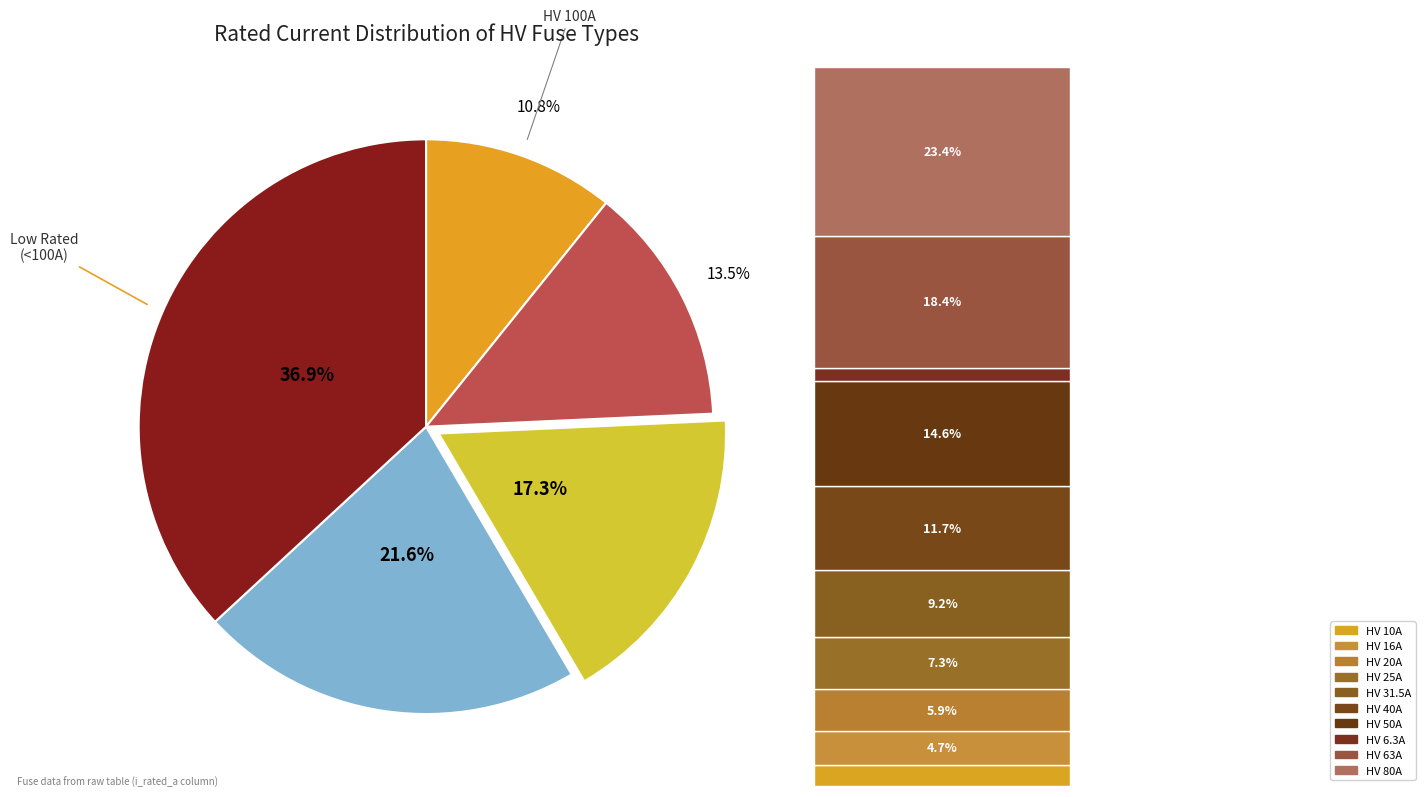

The HV 50A slice represents 15% of the pie. True or false?

False